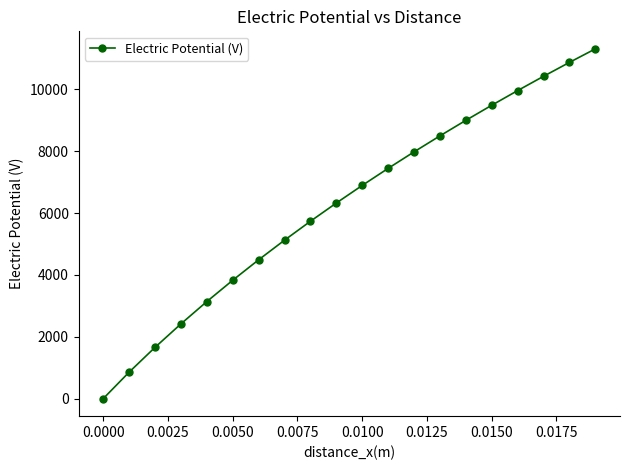

What is the value of the 18th point from the left?

10419.4